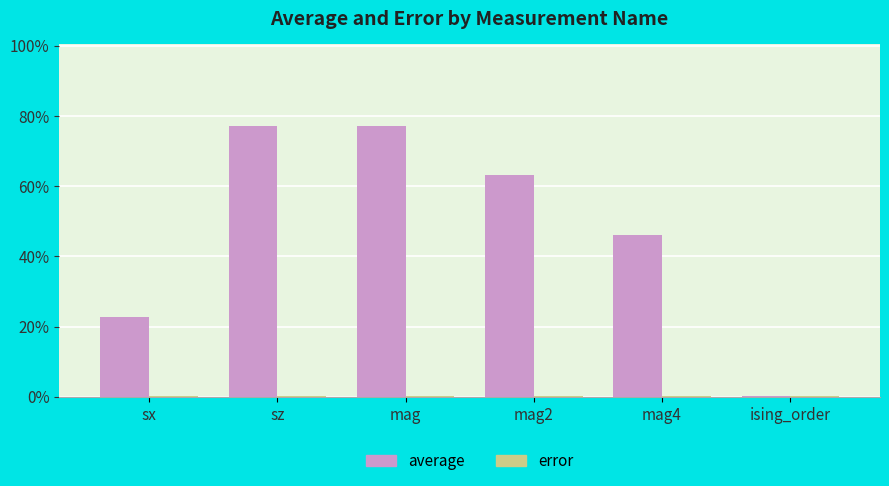

Between sz and mag4, which series saw the biggest shift?

average